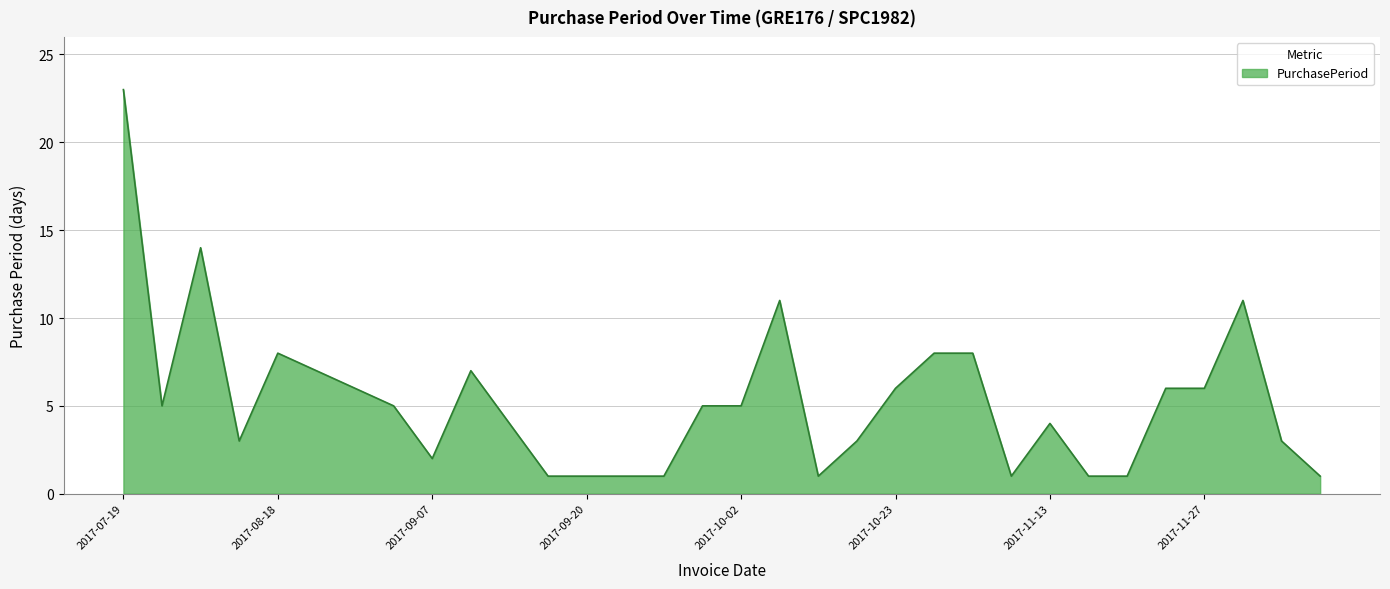

Reading left to right, extract all data points from this chart.

23	5	14	3	8	7	6	5	2	7	4	1	1	1	1	5	5	11	1	3	6	8	8	1	4	1	1	6	6	11	3	1